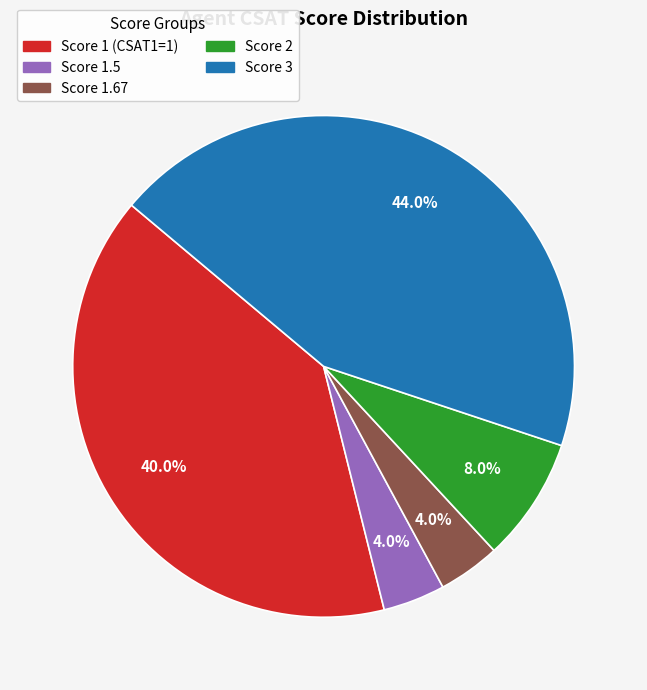

Combined, do Score 3 and Score 1.5 account for over 50%?

No